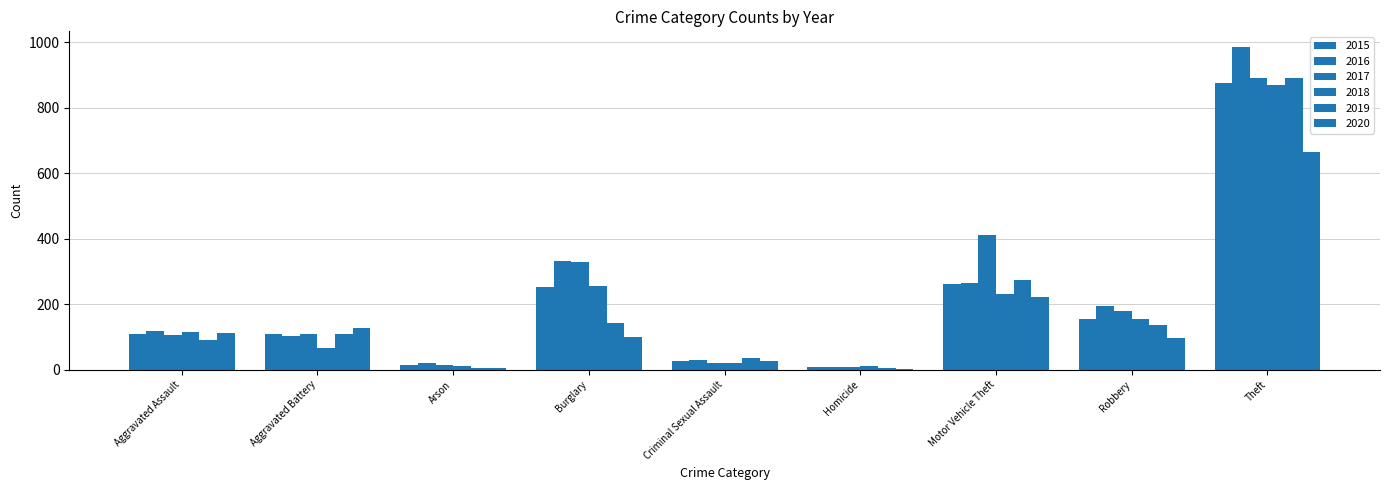

True or false: 2019 has a value of 2 at Arson.

False